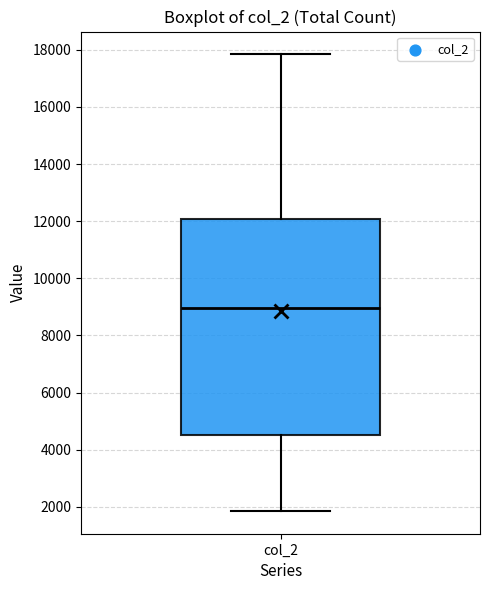

Where does the upper whisker of the box for col_2 end on the y-axis? The values are not printed on the chart, so give them approximately, as read against the axis.

17800